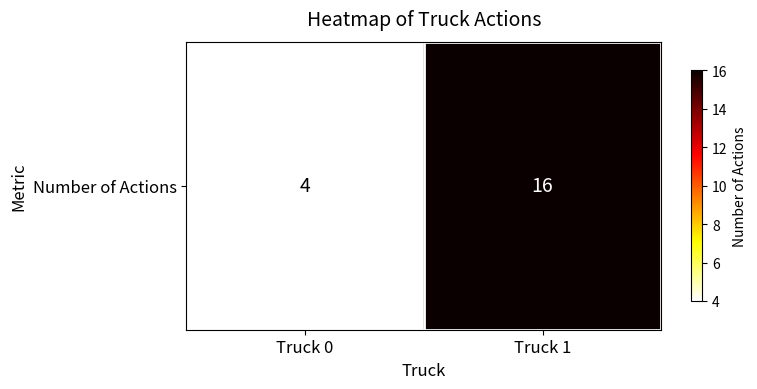

What is the difference between the values at Truck 1 and Truck 0?

12